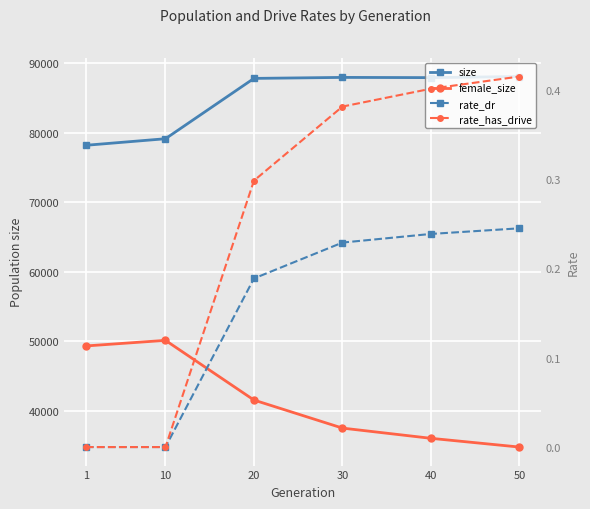

How many categories are shown in the chart?

6